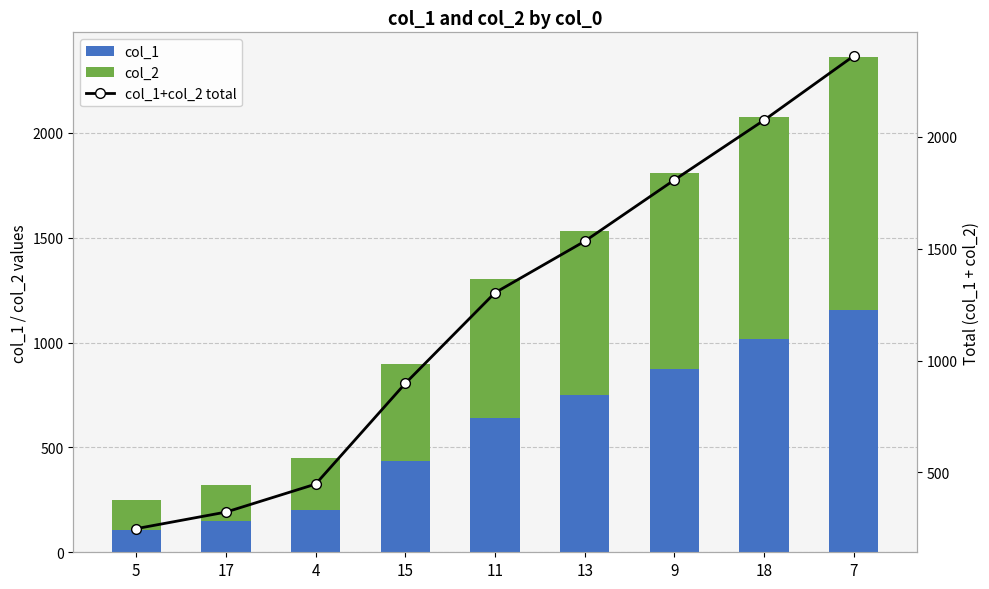

The col_2 series shows 246 at 4. True or false?

True